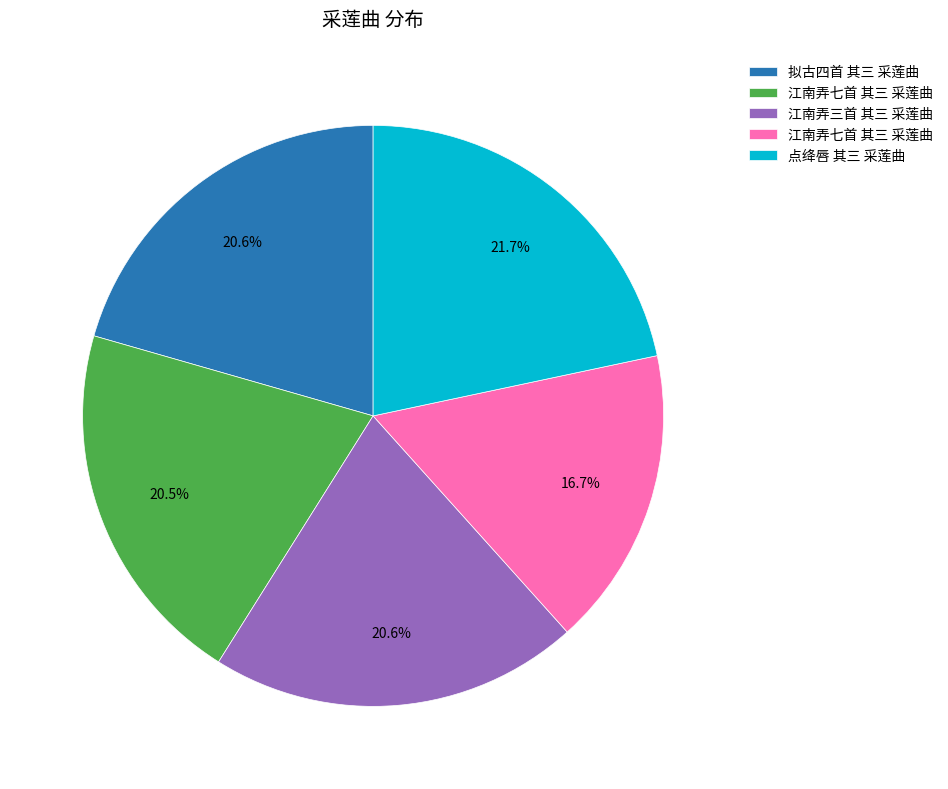

Is there a majority slice in this chart?

No